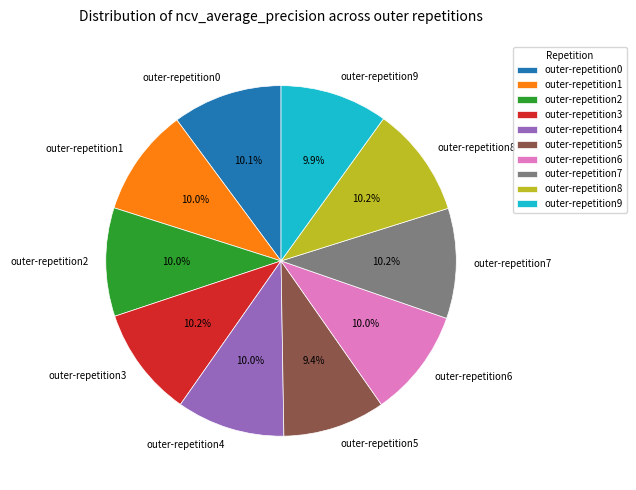

Is there a majority slice in this chart?

No